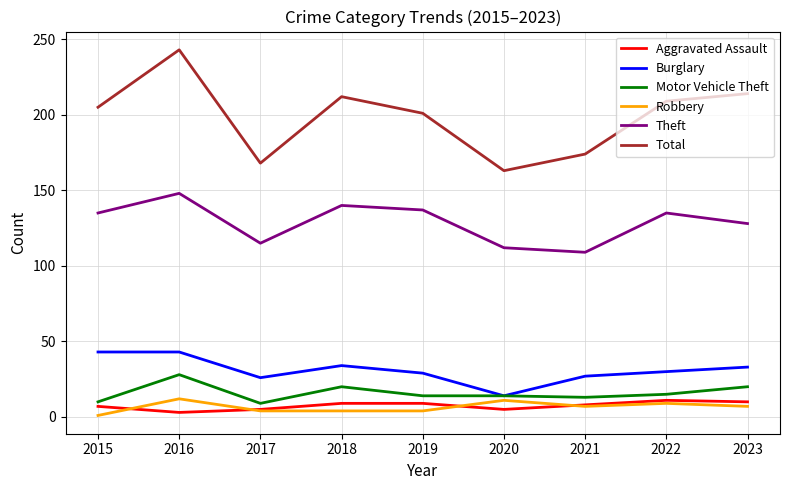

What is the total value across all series at 2018?

419